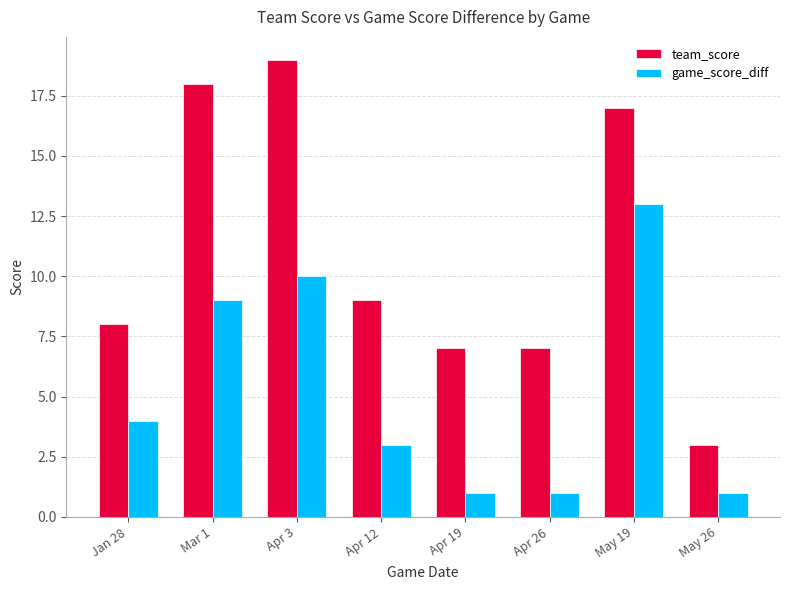

What is the label of the 7th bar from the right?

Mar 1